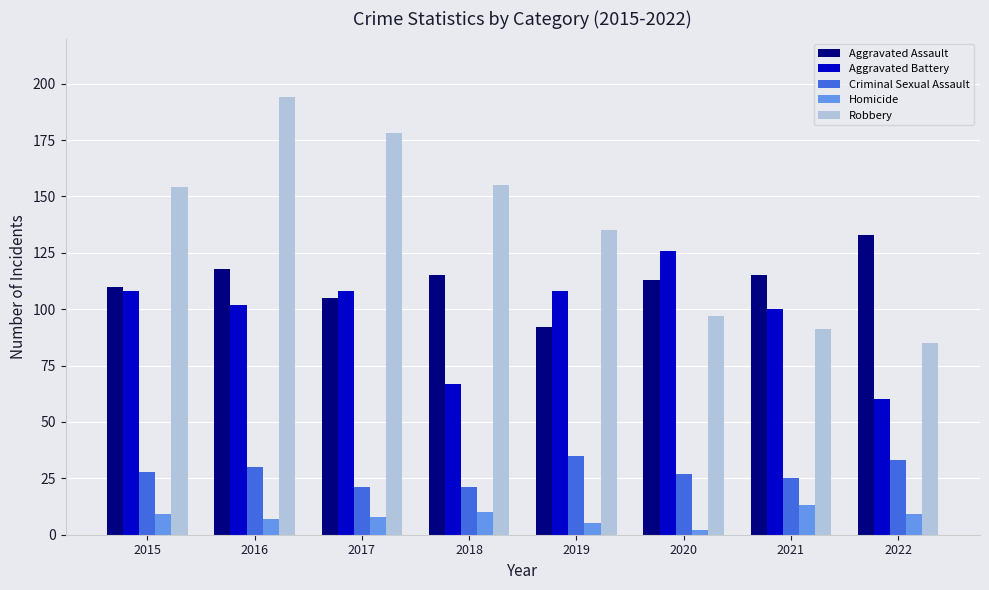

True or false: Aggravated Assault has a value of 105 at 2017.

True